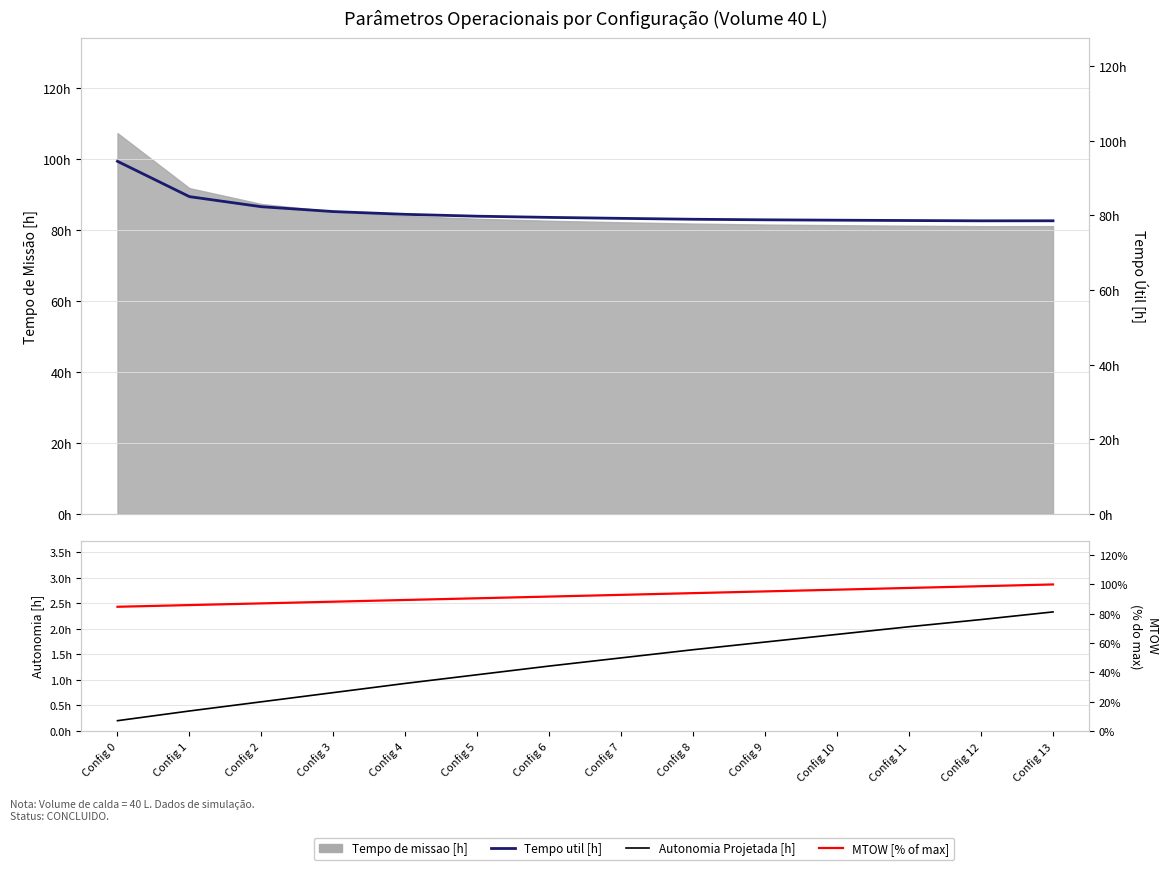

Is the value of Tempo util [h] at Config 8 greater than the value of MTOW [% of max] at Config 8?

No